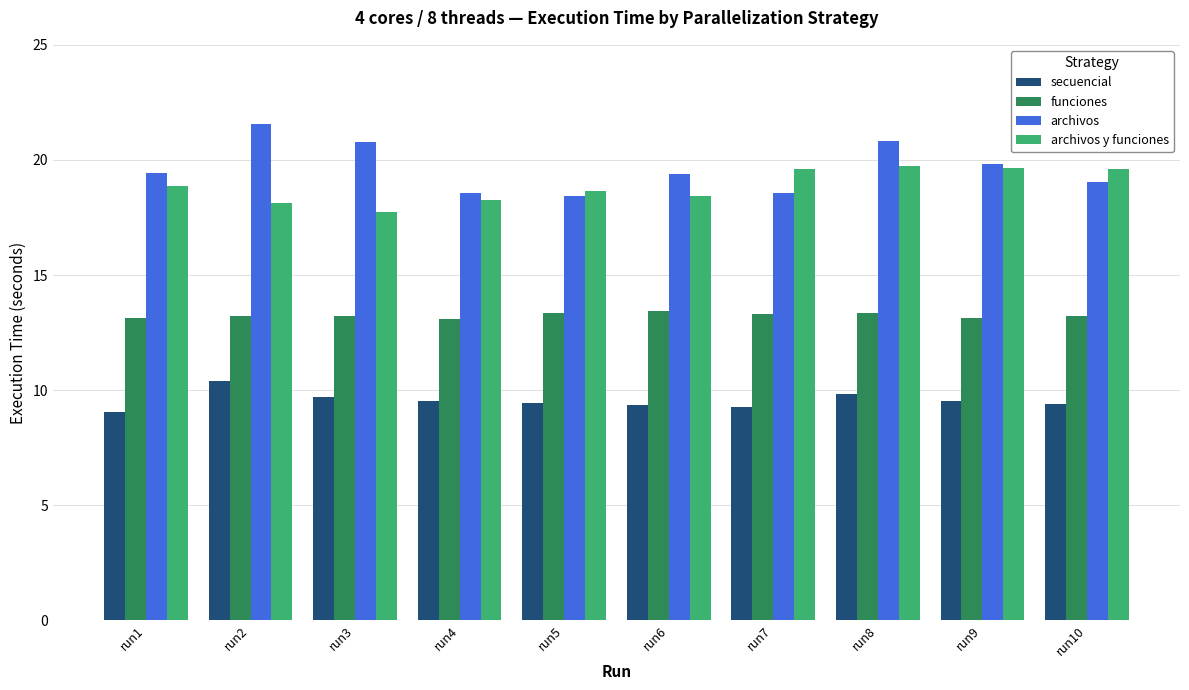

Is it true that archivos equals 18.4 at run5?

True